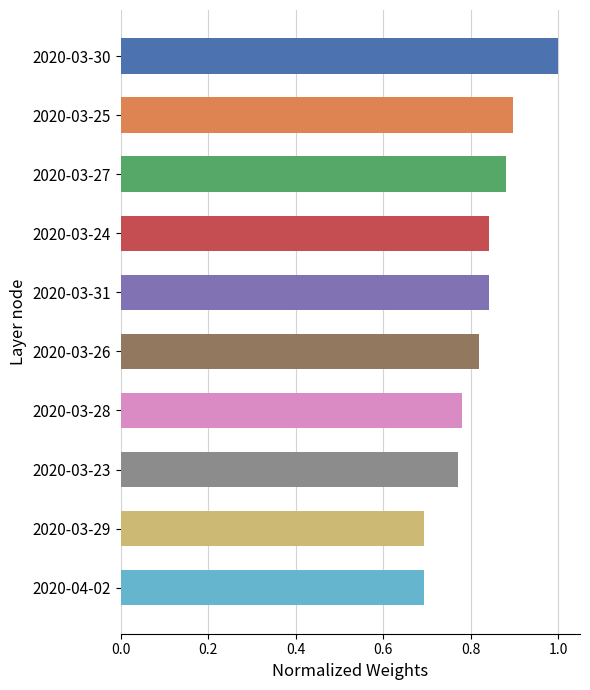

The value at 2020-03-30 is 1.4. True or false?

False